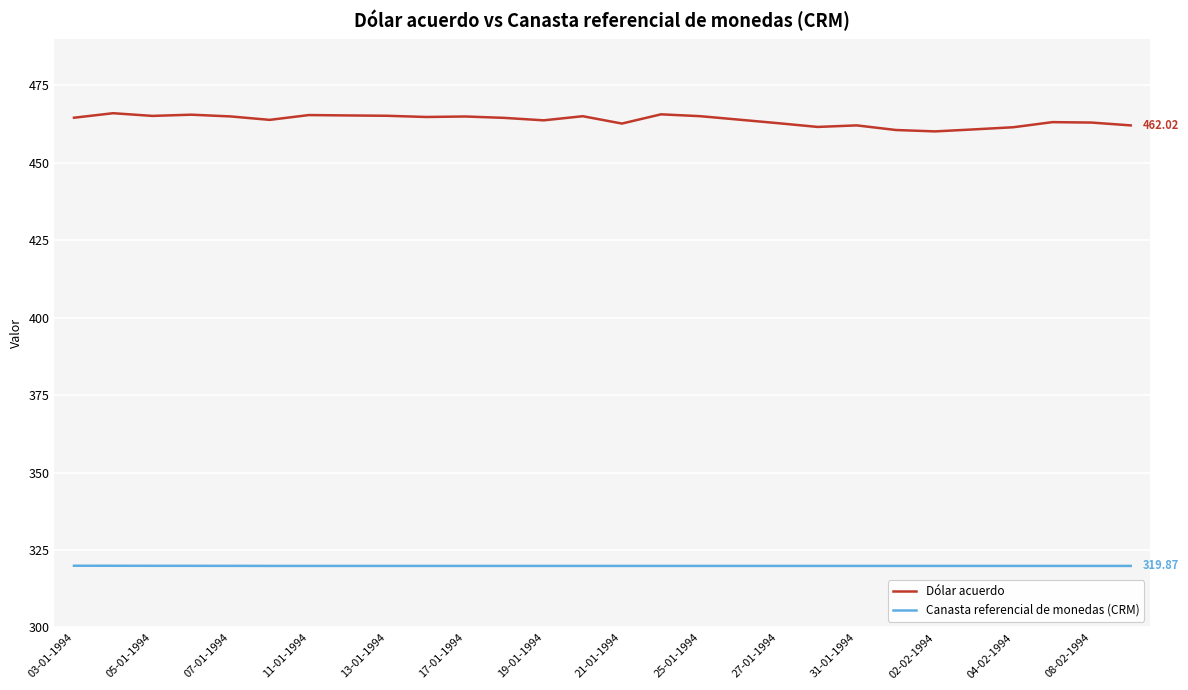

True or false: Dólar acuerdo and Canasta referencial de monedas (CRM) cross at least once.

False